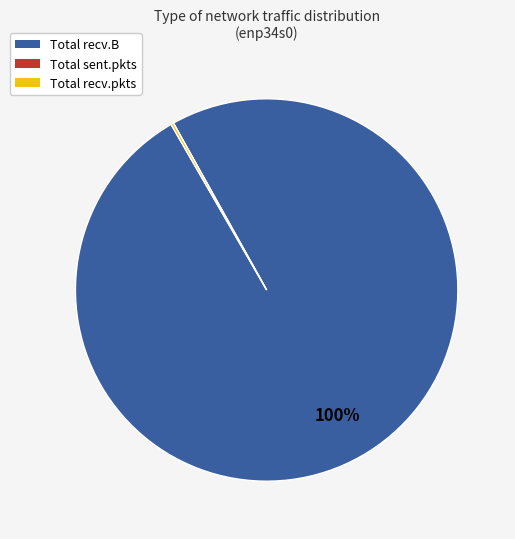

Does any single category account for the majority?

Yes